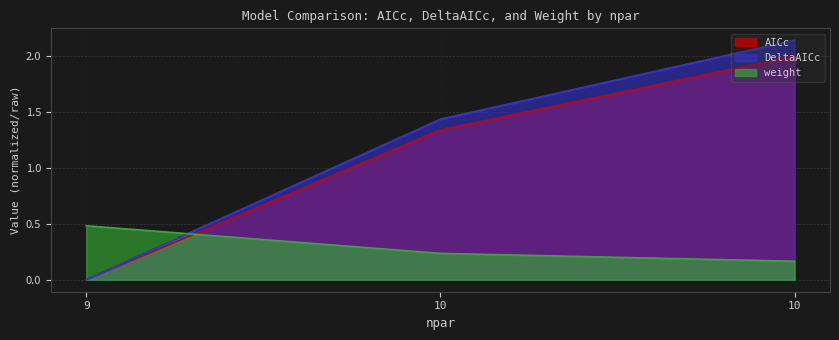

What is the minimum value for weight?

0.2